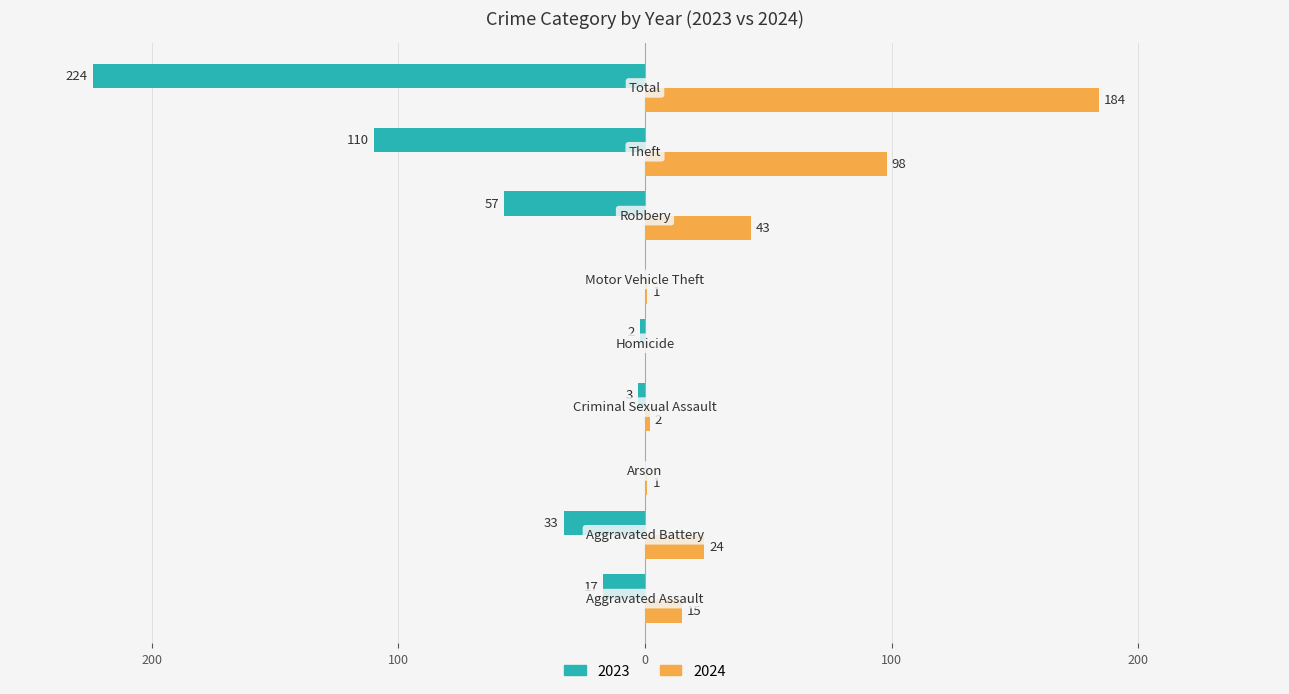

What are all the series names shown in the legend?

2023, 2024